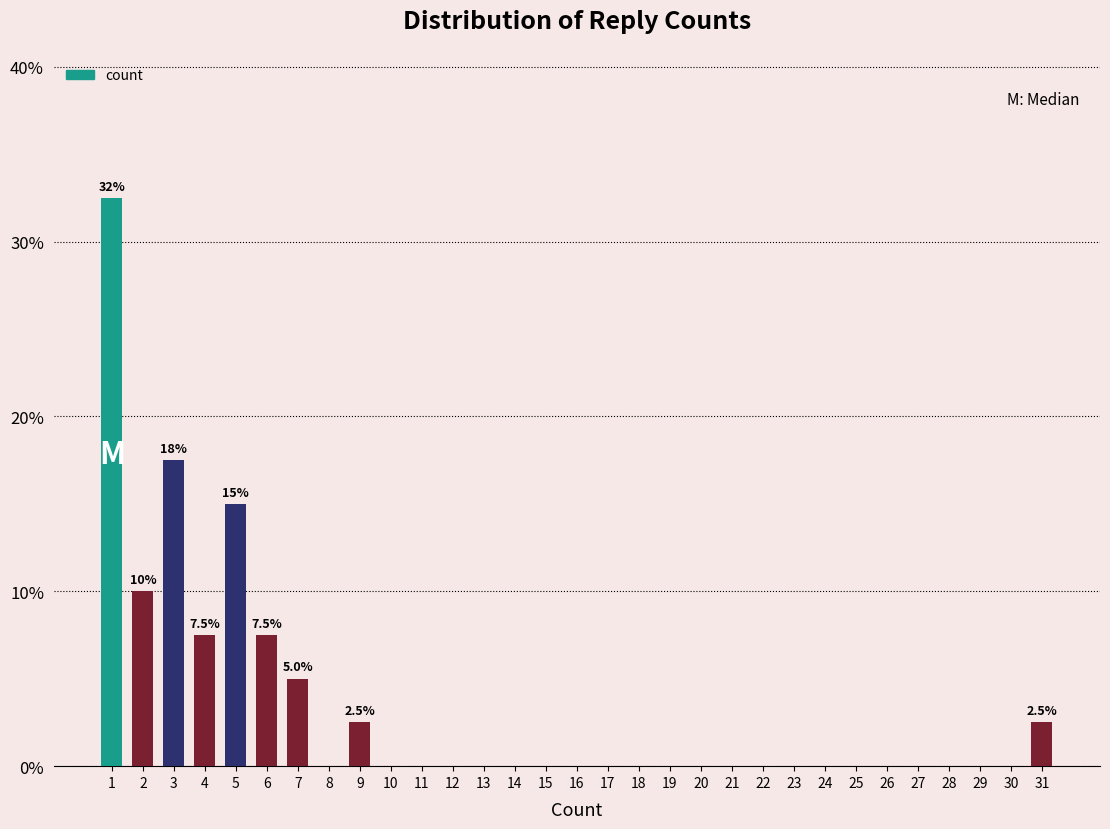

At which label is the value closest to 16?

5